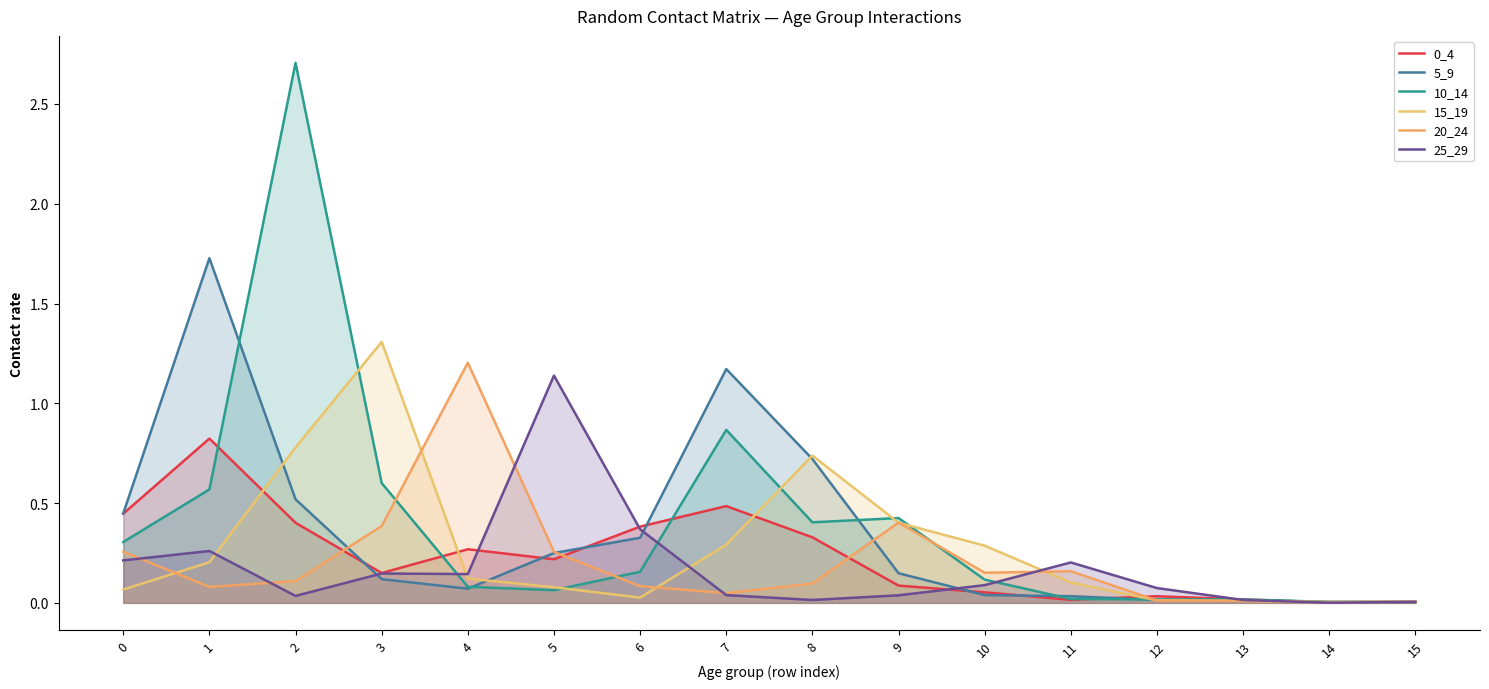

The 0_4 series shows 0.6 at 1. True or false?

False